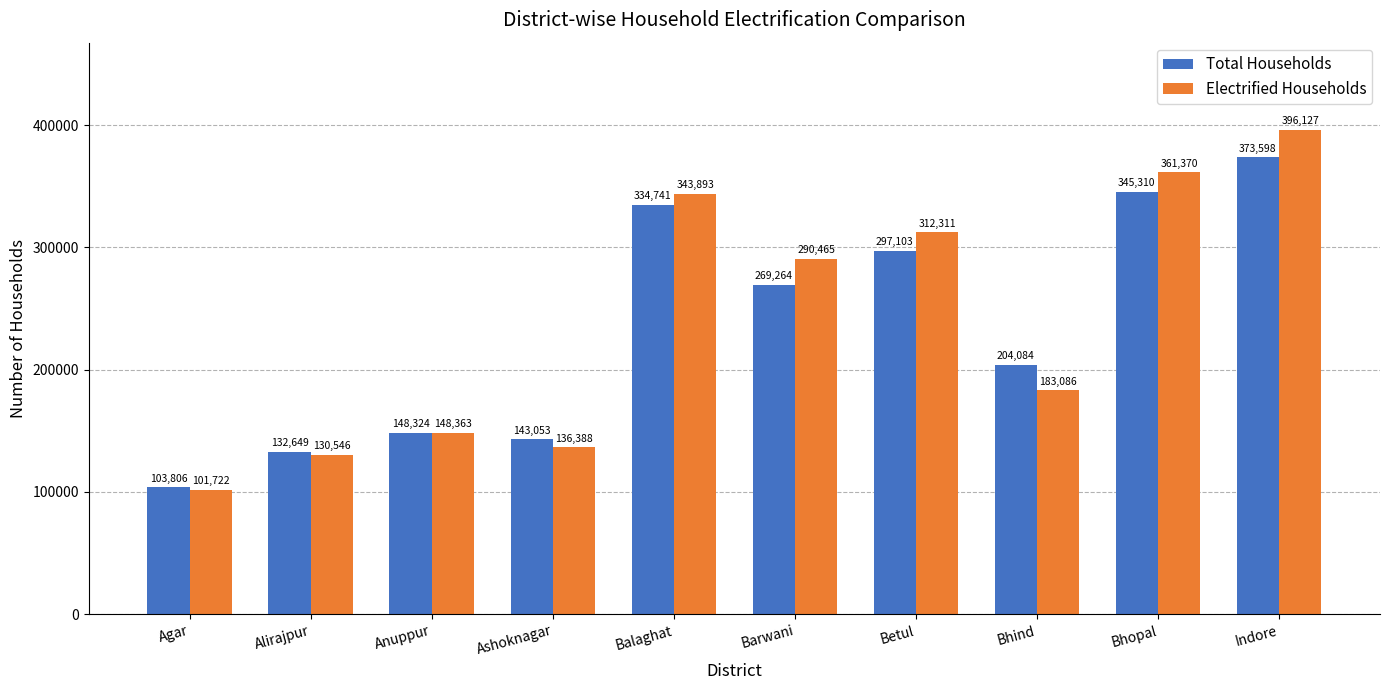

The Total Households series shows 297103 at Betul. True or false?

True